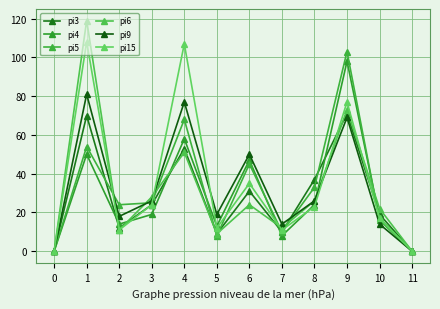

Reading left to right, extract all data points from this chart.

pi3: 0	70	12	24	53	9	31	10	37	71	19	0
pi4: 0	50	14	19	58	13	47	8	24	98	17	0
pi5: 0	54	24	25	68	8	45	10	33	103	16	0
pi6: 0	119	11	28	51	9	24	12	26	73	22	0
pi9: 0	81	18	26	77	19	50	14	26	69	14	0
pi15: 0	108	11	24	107	12	35	11	23	77	17	0